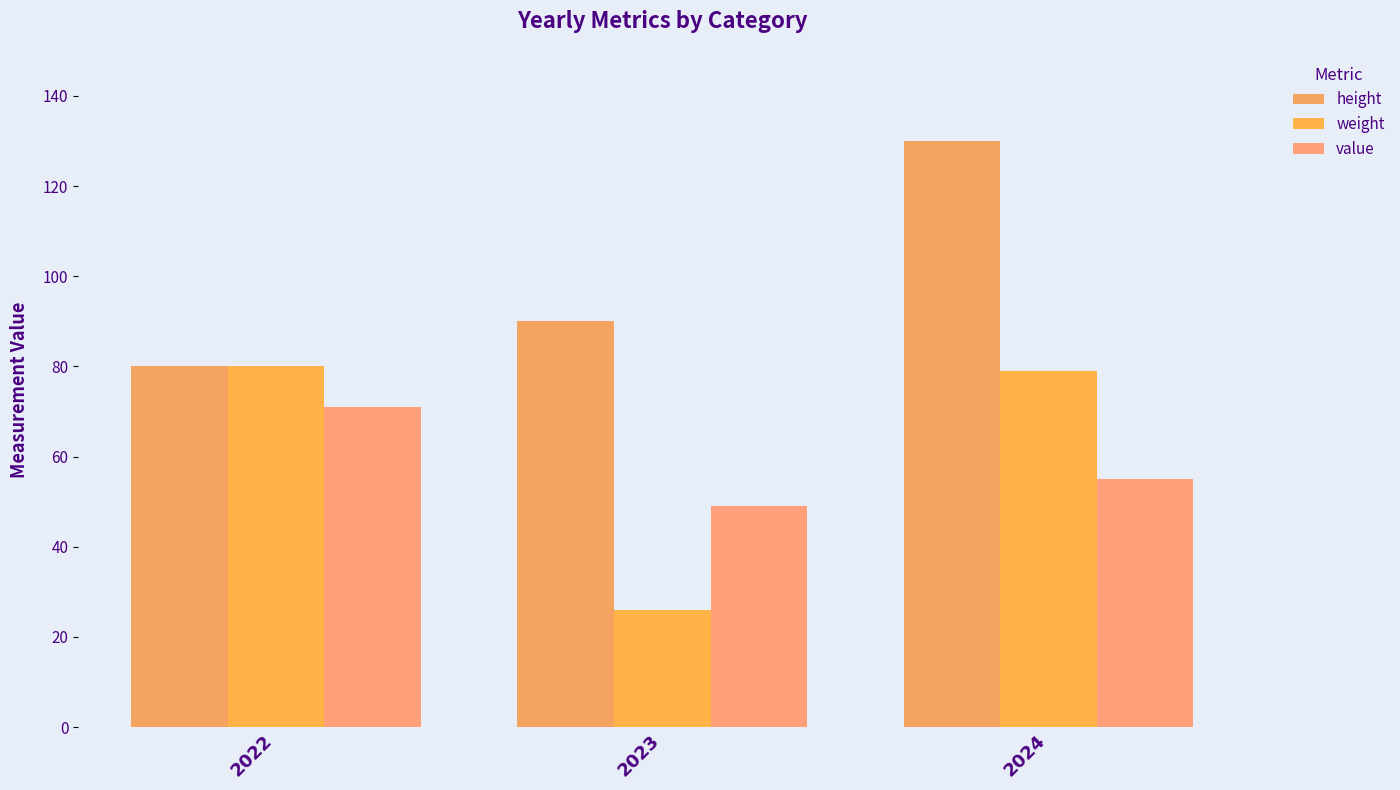

How many data points in height are less than 90?

1